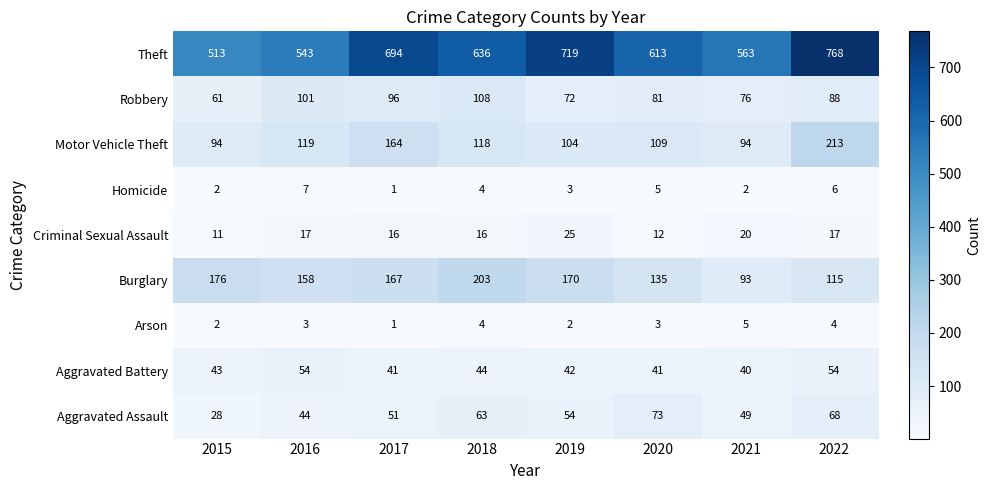

At which category is the sum across all series the highest?

2022